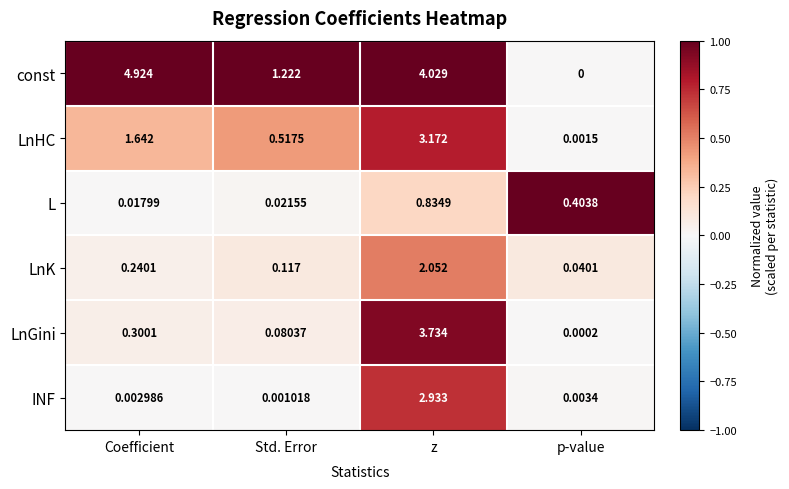

Which series has the largest total across all categories?

const